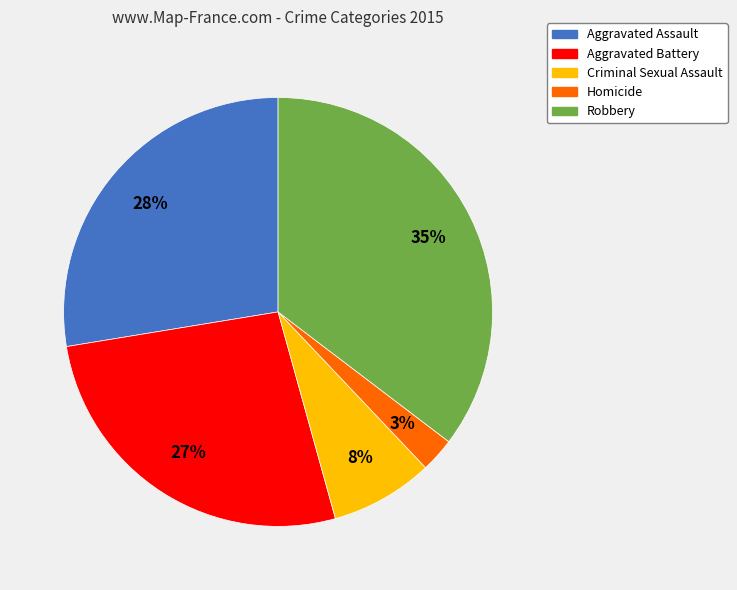

Approximately how many times larger is the value at Criminal Sexual Assault compared to Aggravated Battery?

0.3